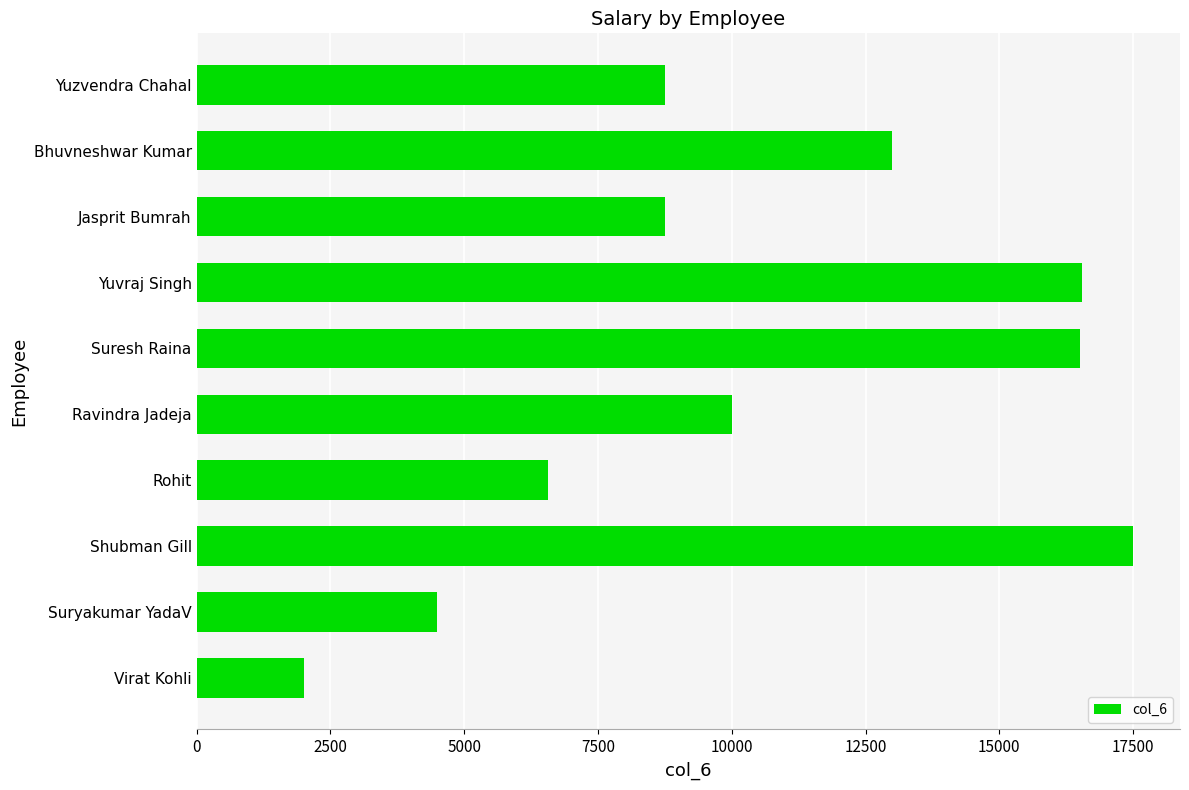

What is the change in value from Suryakumar YadaV to Suresh Raina?

+12000